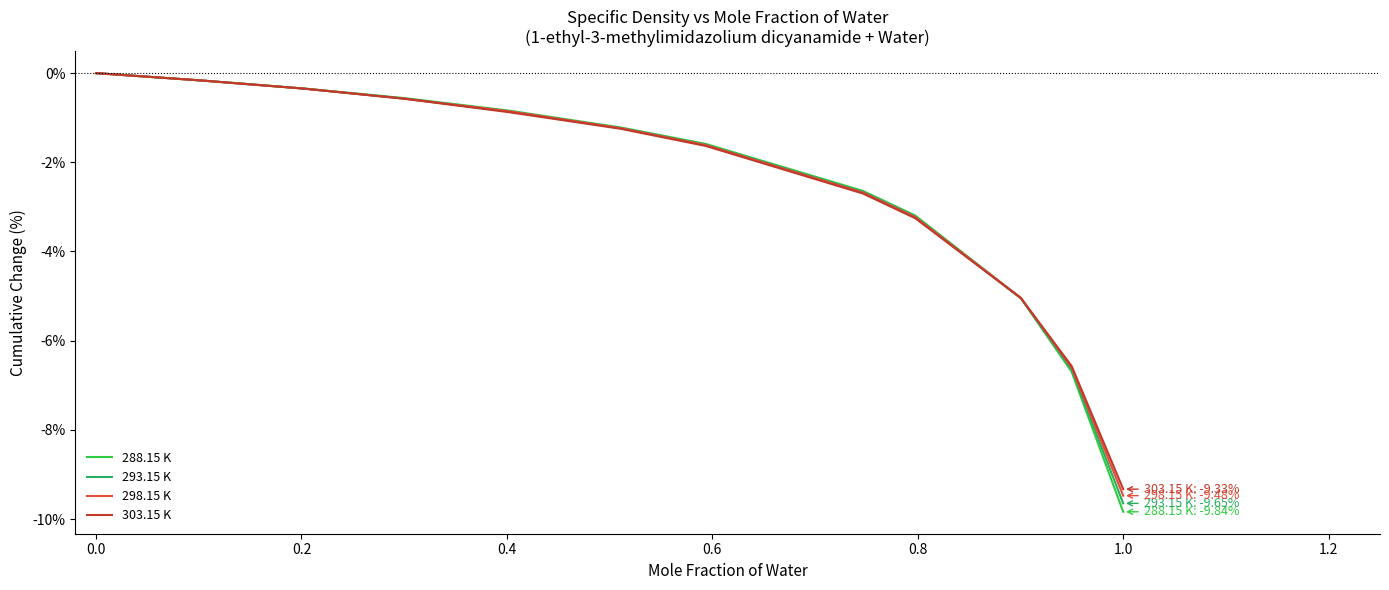

Which series has the largest range (max minus min)?

288.15 K